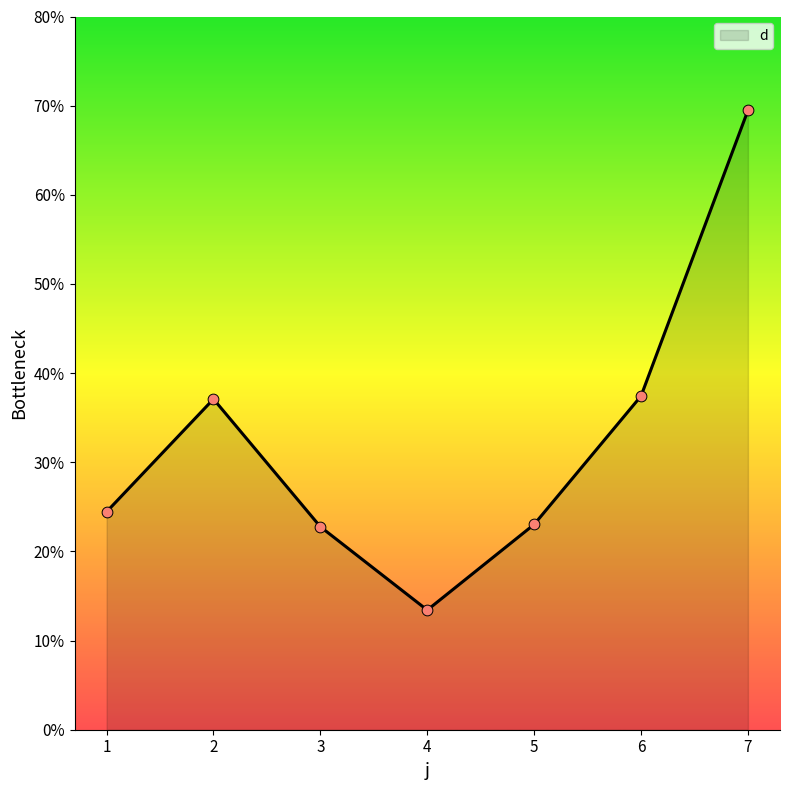

What is the change in value from 2 to 6?

+0.3